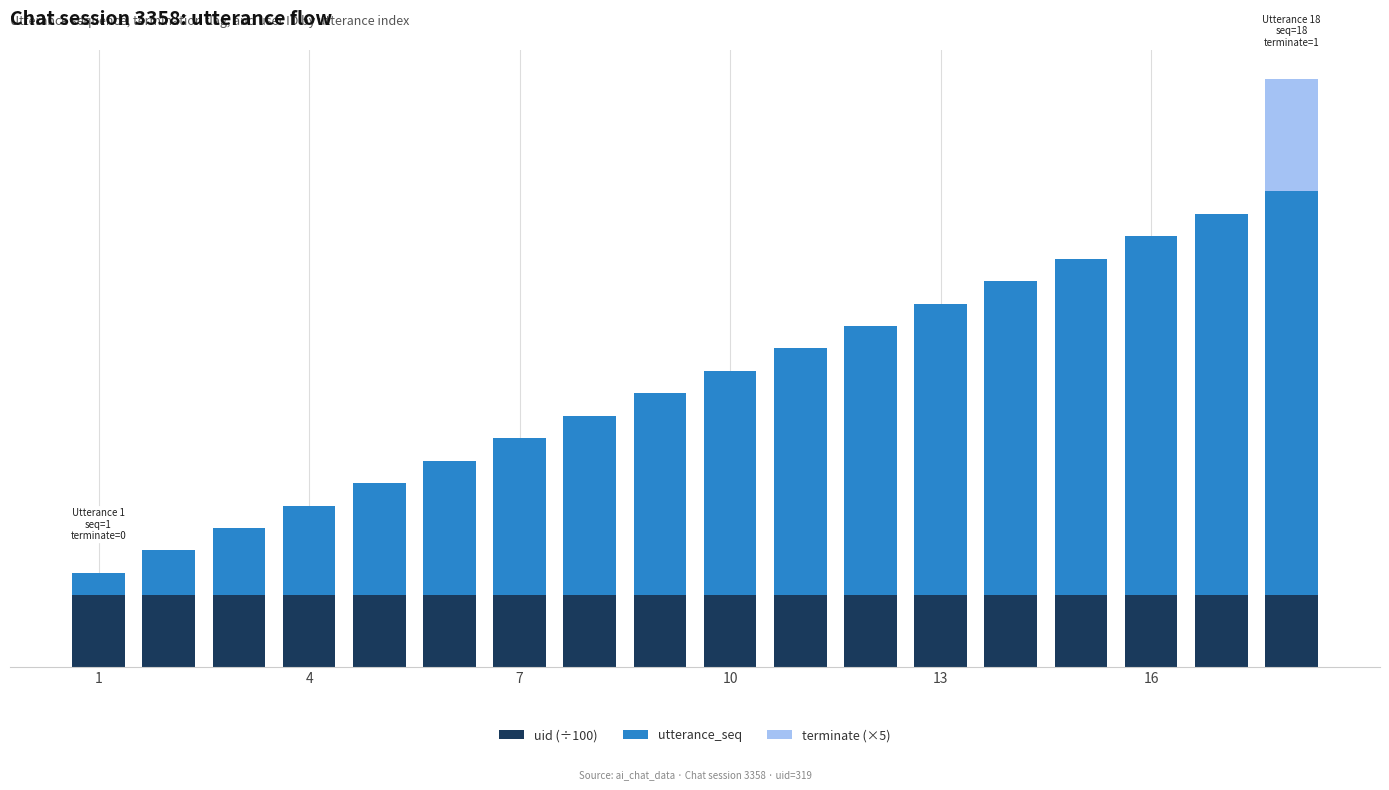

What are all the series names shown in the legend?

uid (÷100), utterance_seq, terminate (×5)